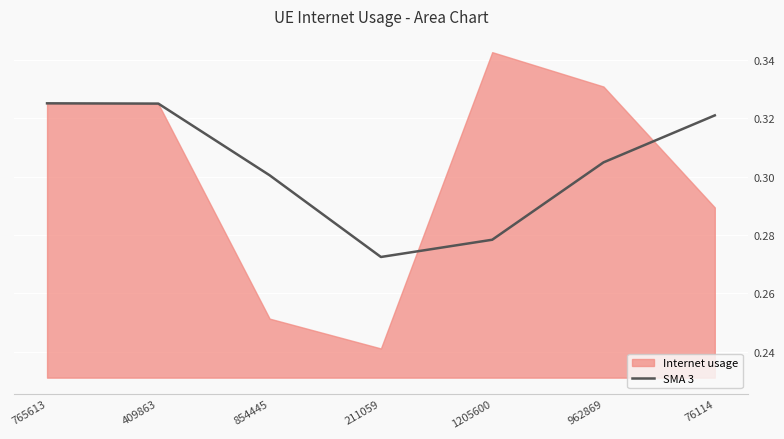

True or false: SMA 3 has a value of 0.1 at 76114.

False